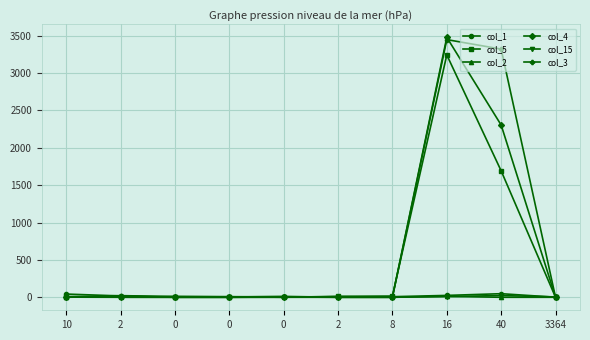

At which label does col_4 reach its minimum?

2